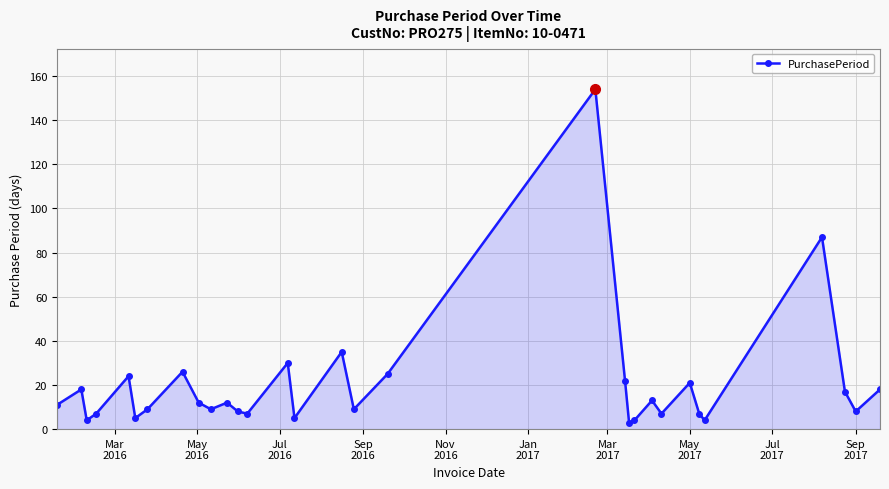

True or false: there are more than 0 points higher than both neighbors.

True